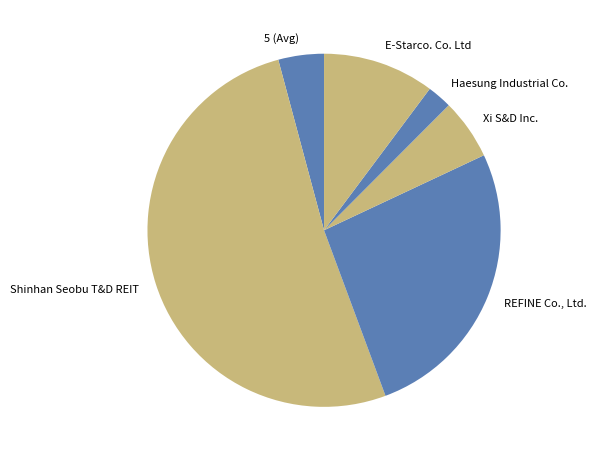

Which category has the biggest portion of the pie?

Shinhan Seobu T&D REIT